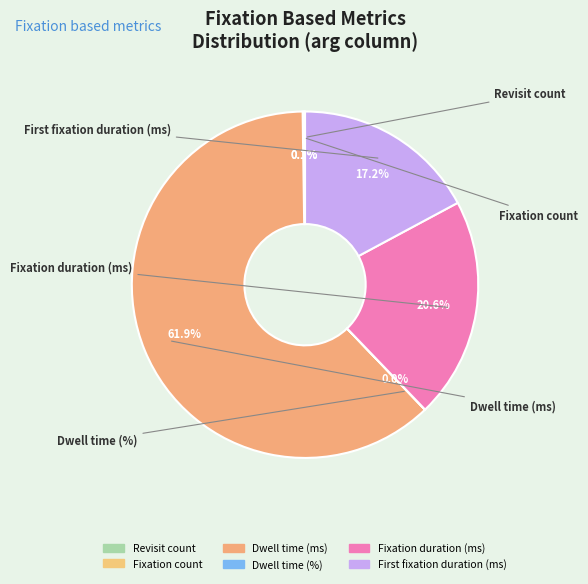

What percentage is the Fixation duration (ms) slice, to the nearest percent?

21%